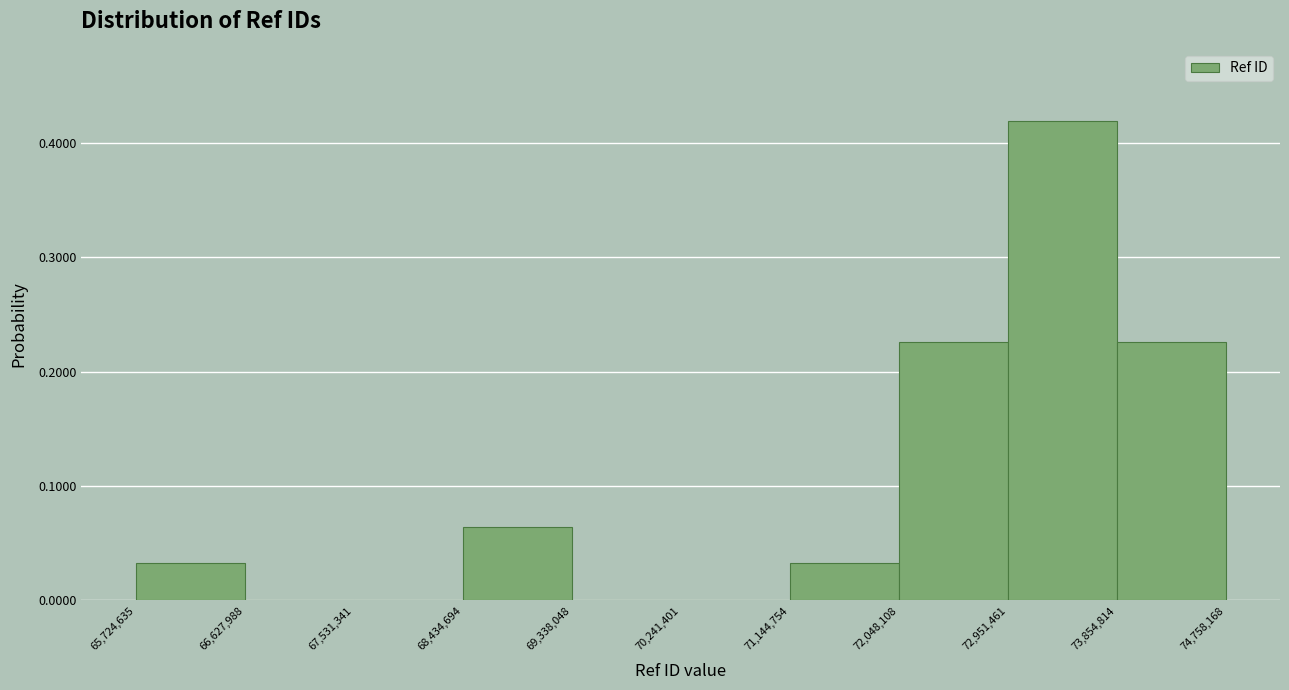

Which range on the x-axis has the tallest bar?

72,951,461 to 73,854,814